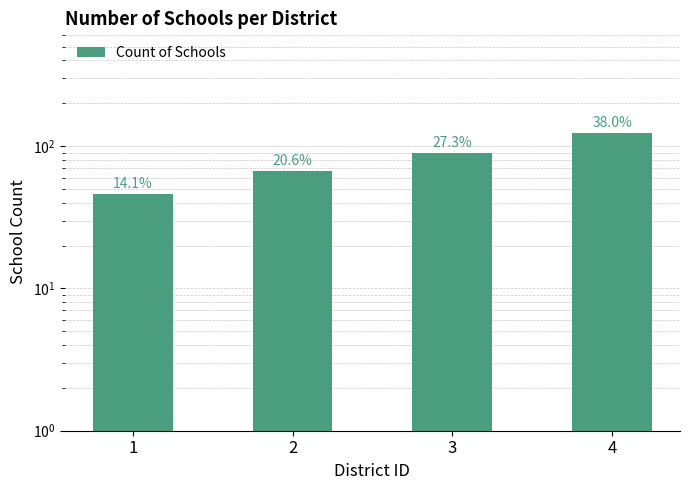

What is the value of the 4th bar from the left?

124